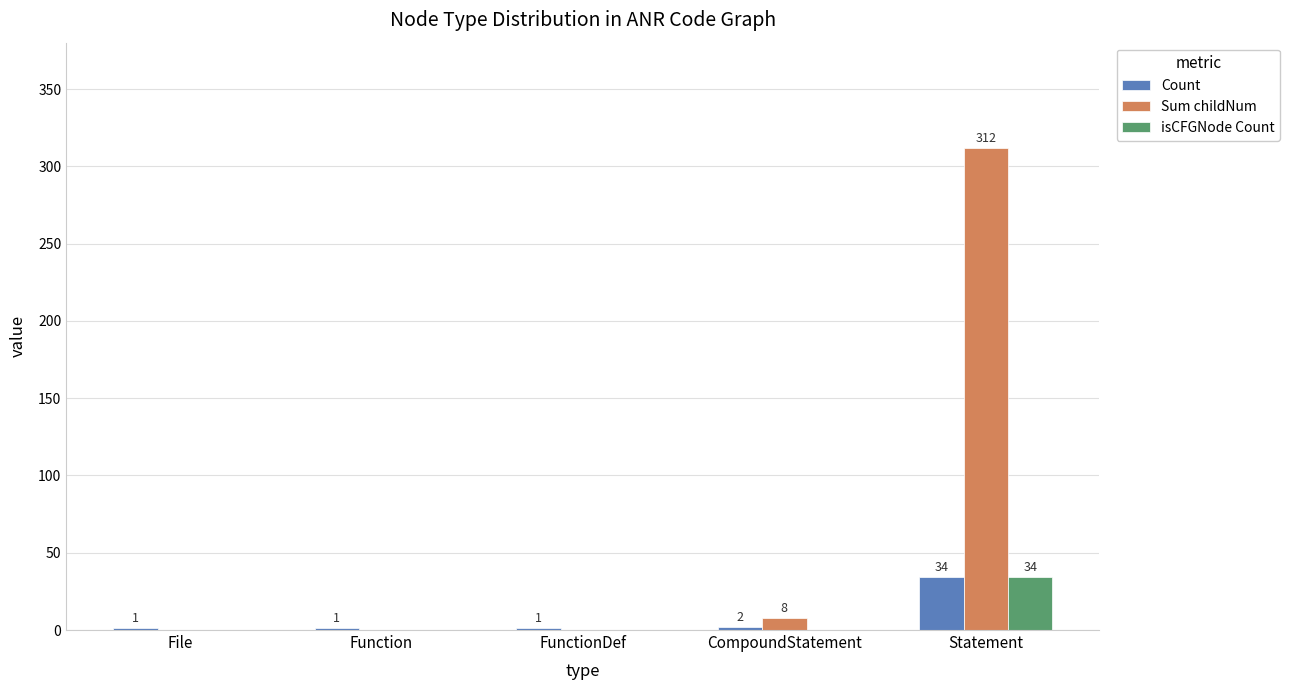

Is the value of Sum childNum at Statement greater than the value of Count at FunctionDef?

Yes